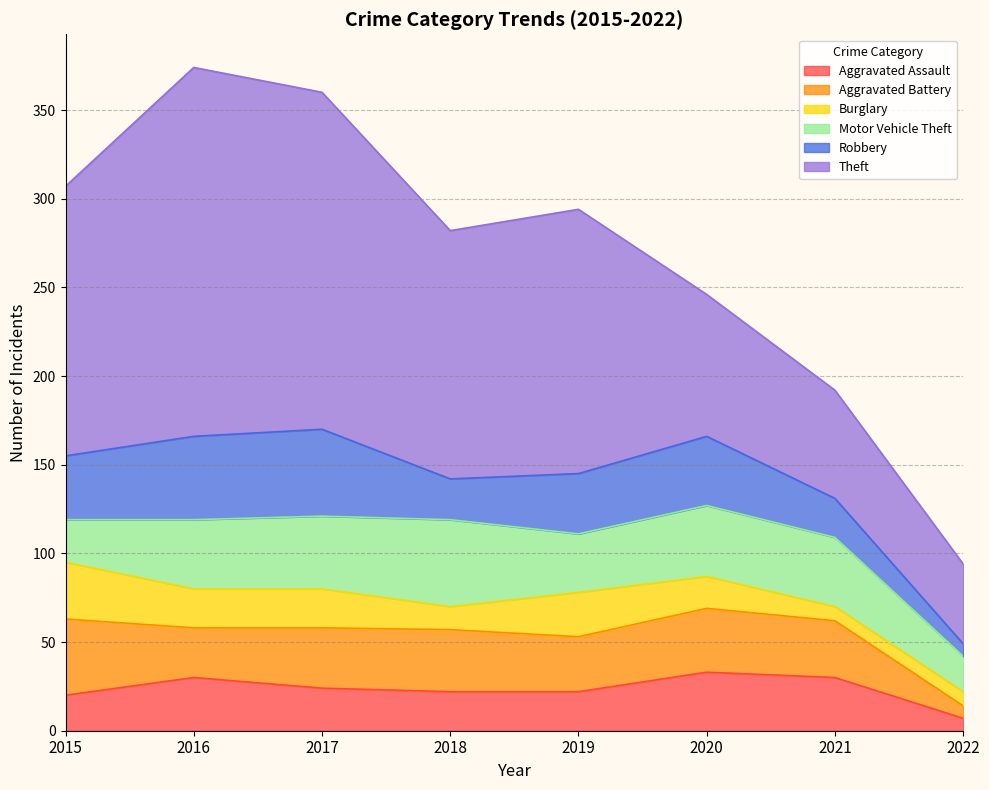

What is the difference between the maximum and minimum values in the Aggravated Assault series?

26